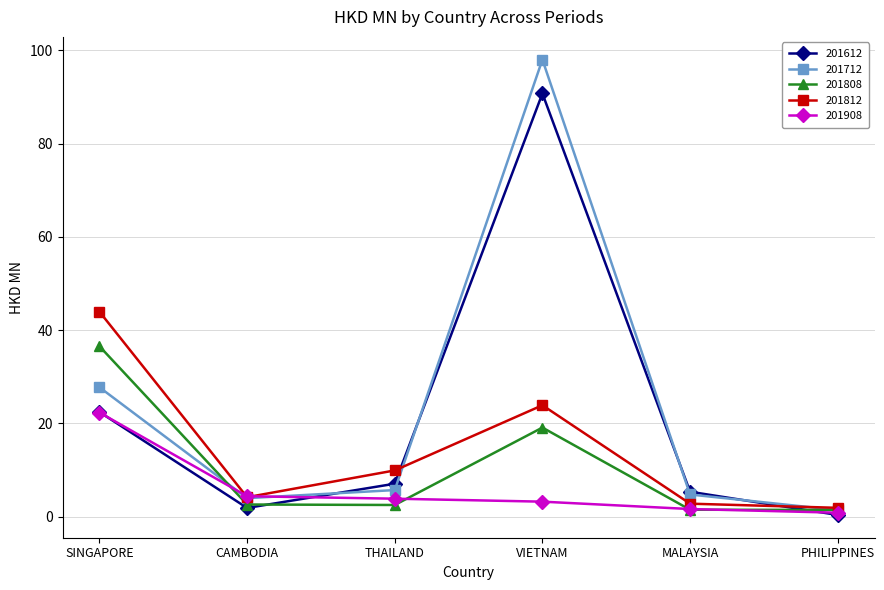

What is the label of the 5th point from the left?

MALAYSIA